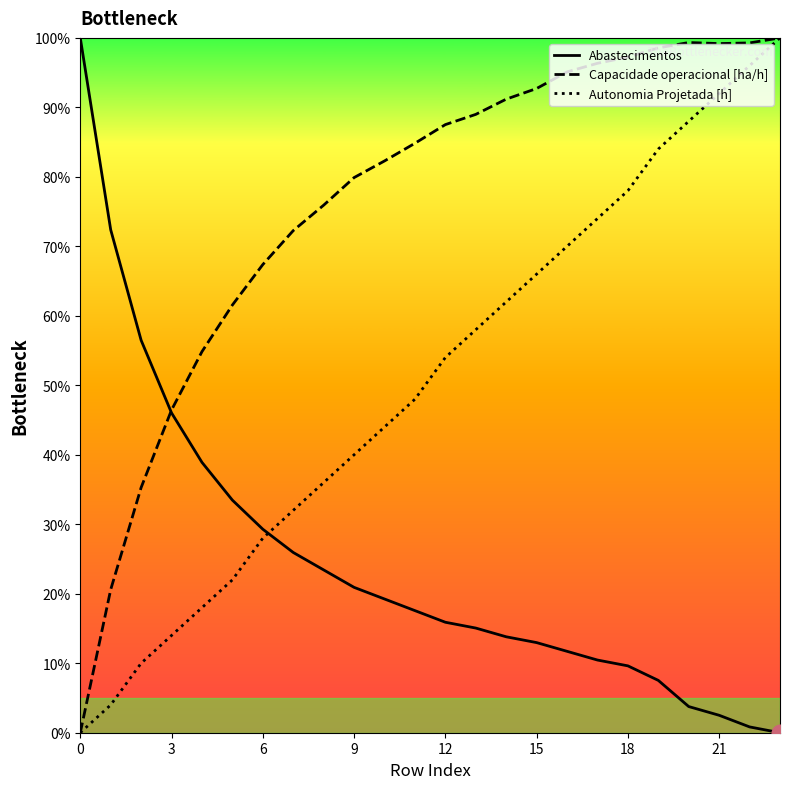

After their last crossing, which series has the higher values: Autonomia Projetada [h] or Abastecimentos?

Autonomia Projetada [h]